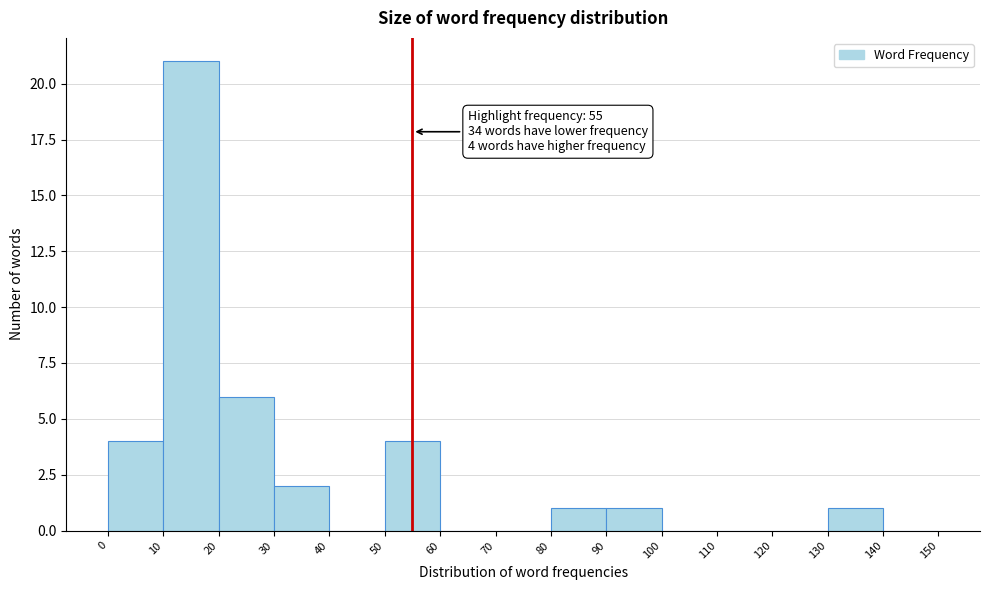

Which range on the x-axis has the tallest bar?

10 to 20